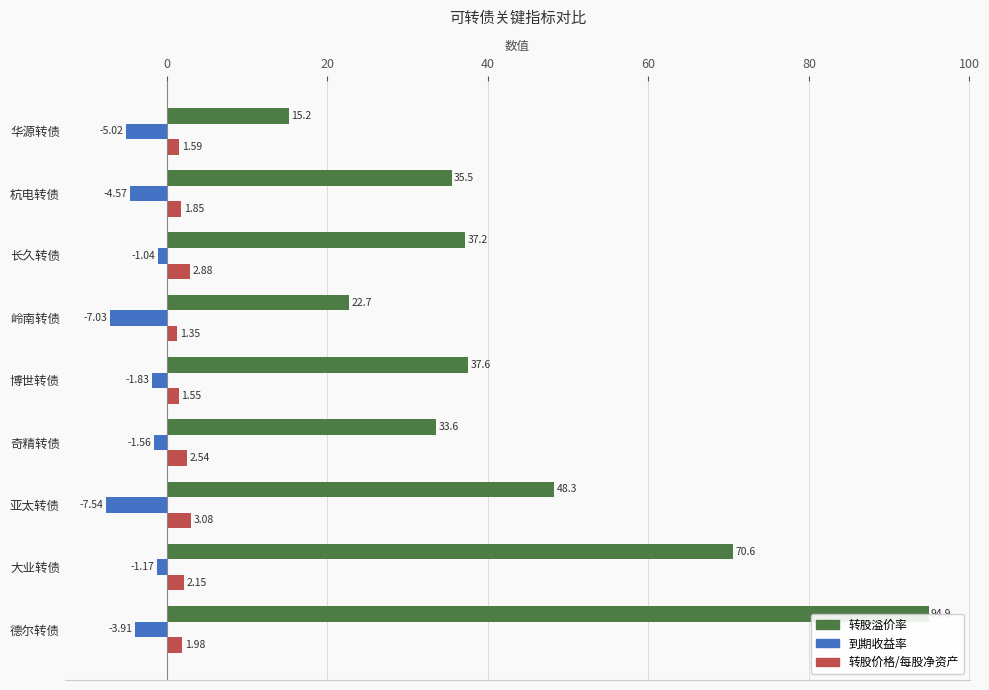

Where is 转股溢价率 nearest to the value 55?

亚太转债